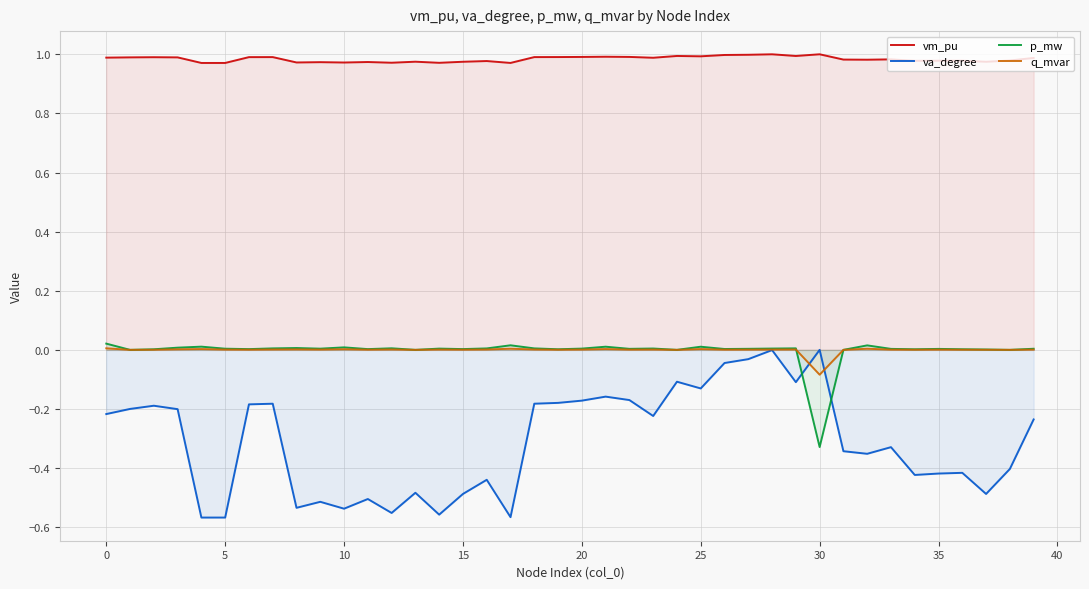

What is the total value across all series at 38?

0.6